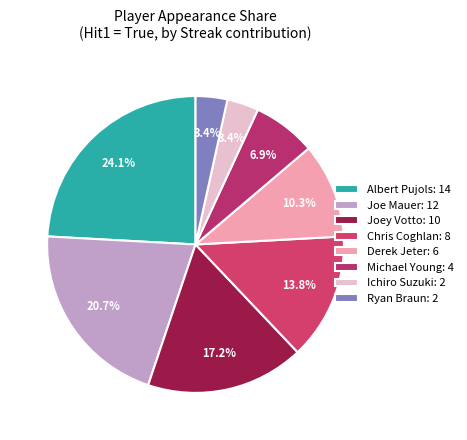

Count the number of slices in the pie.

8